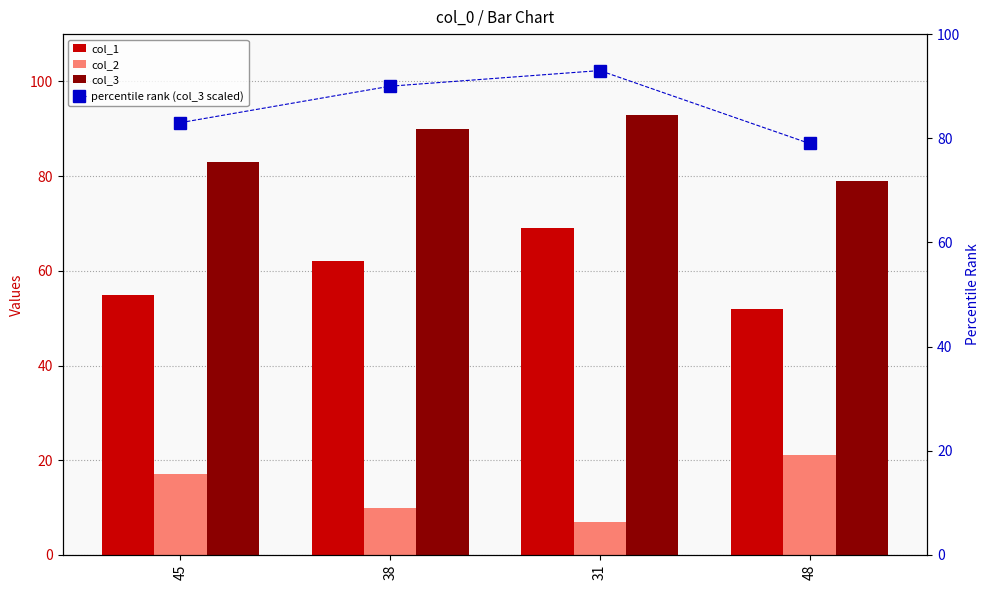

Reading right to left, what are all the values shown in this chart?

col_1: 48=52	31=69	38=62	45=55
col_2: 48=21	31=7	38=10	45=17
col_3: 48=79	31=93	38=90	45=83
percentile rank (col_3 scaled): 48=79	31=93	38=90	45=83